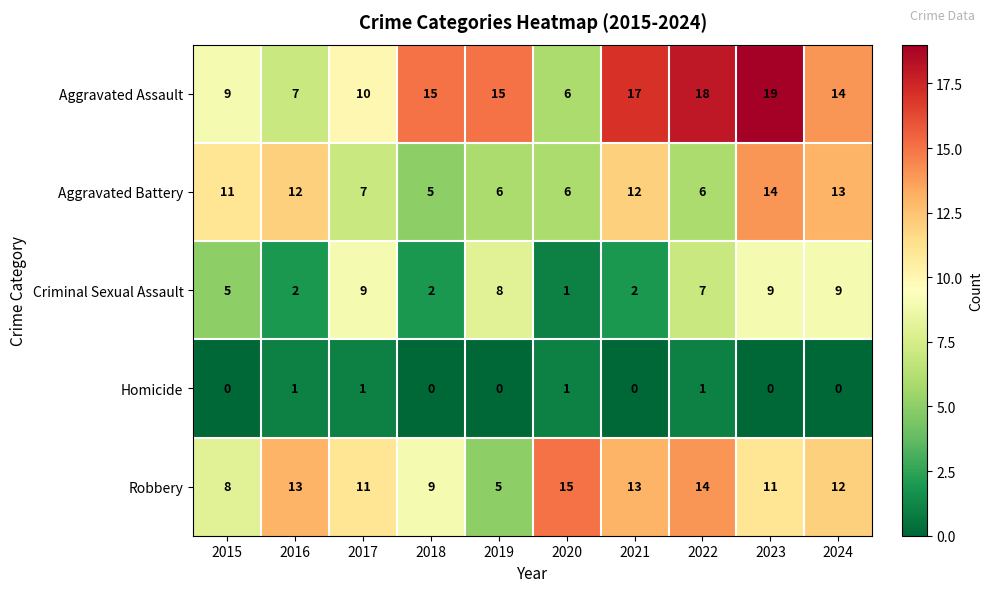

Which category has the highest value in the Aggravated Assault series?

2023